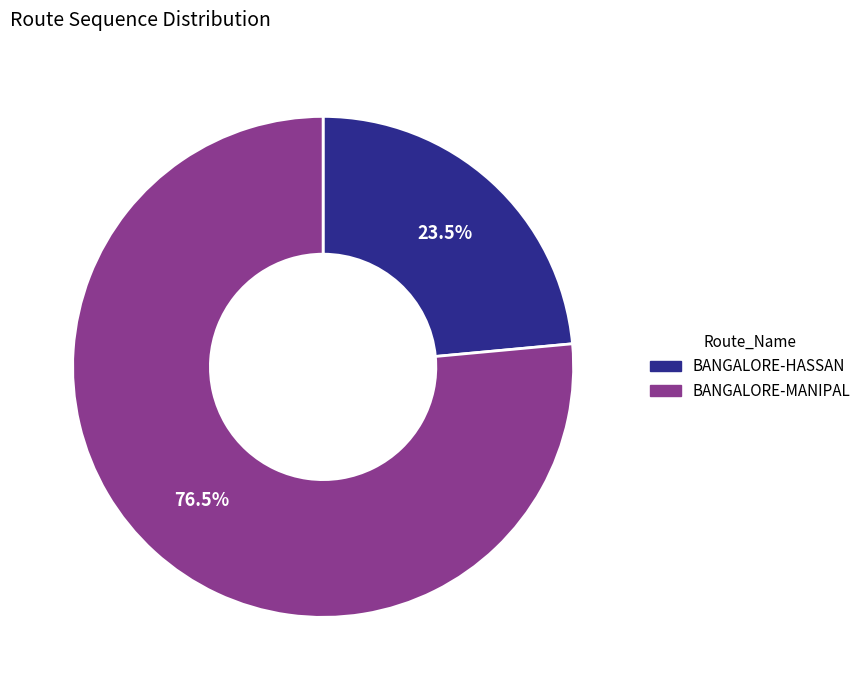

How many segments does this pie chart have?

2